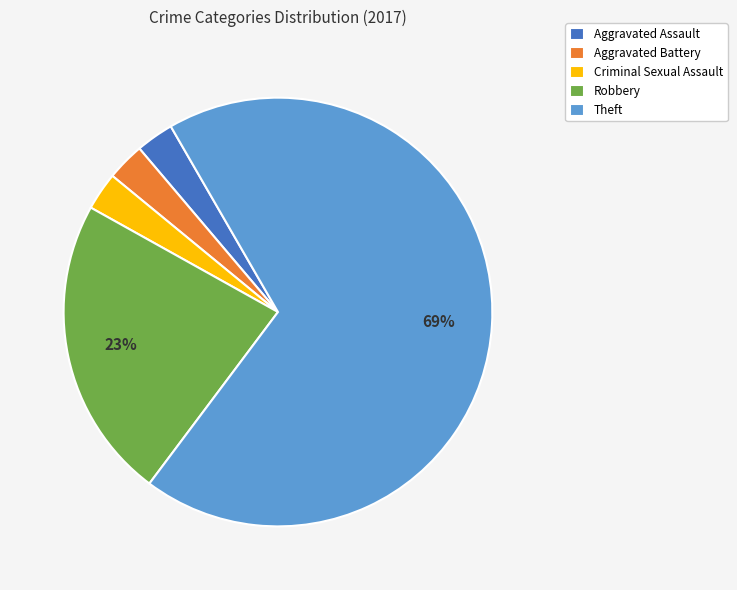

To the nearest percent, what portion does Aggravated Battery represent?

3%